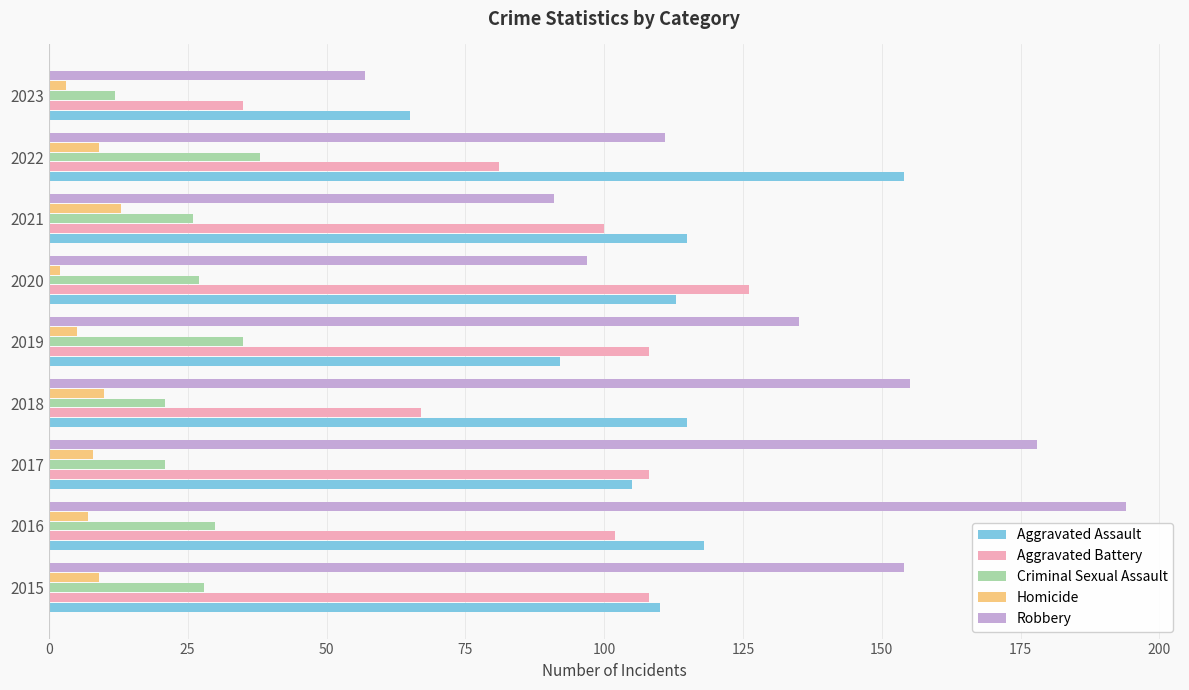

Which series has the widest spread of values?

Robbery